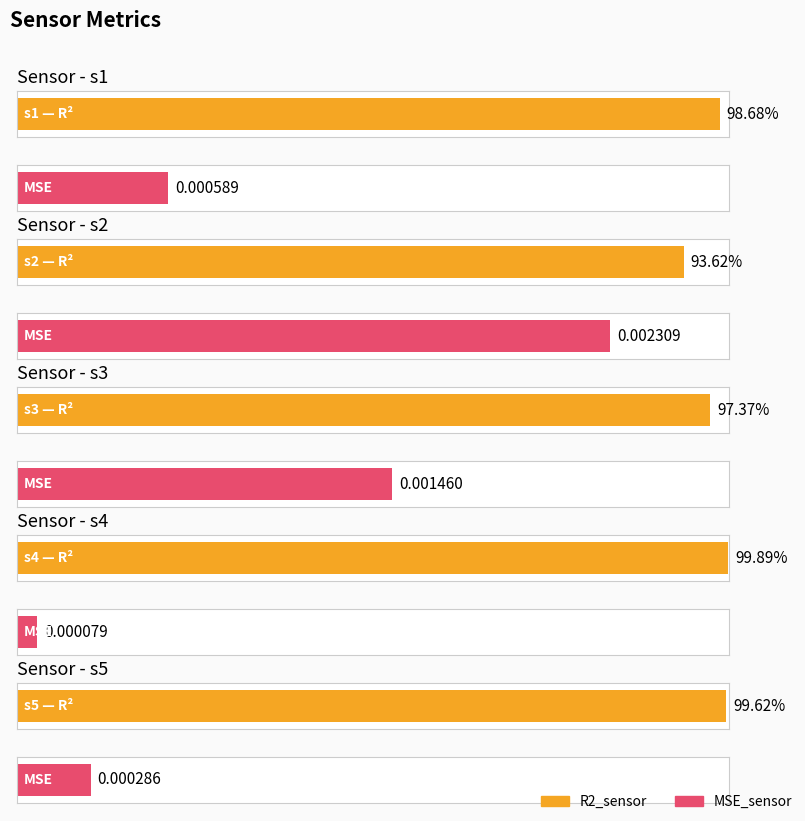

Which has a higher value, s1 or s3?

s1